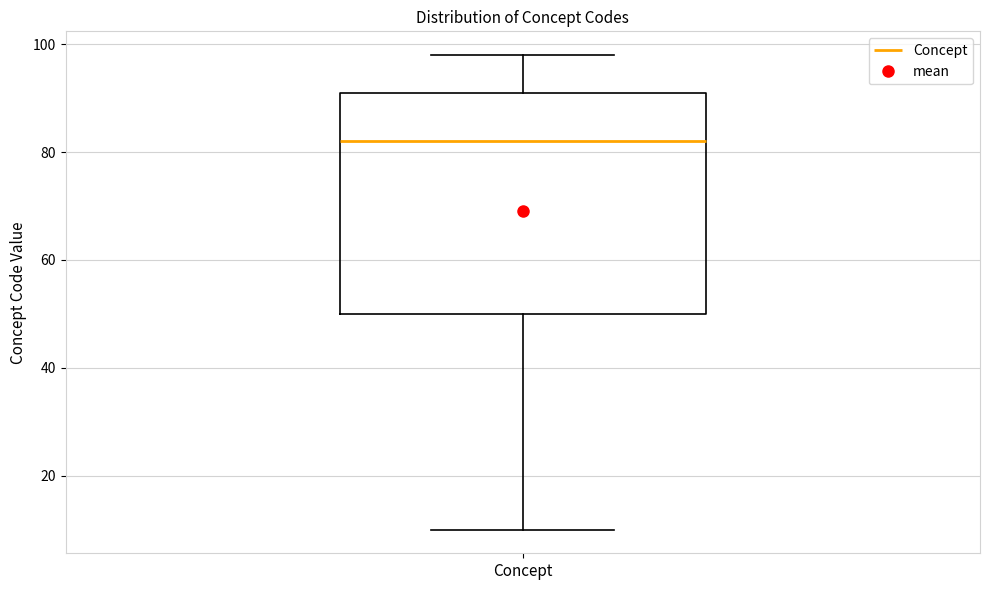

Where is the upper edge of the box for Concept on the y-axis? The values are not printed on the chart, so give them approximately, as read against the axis.

92